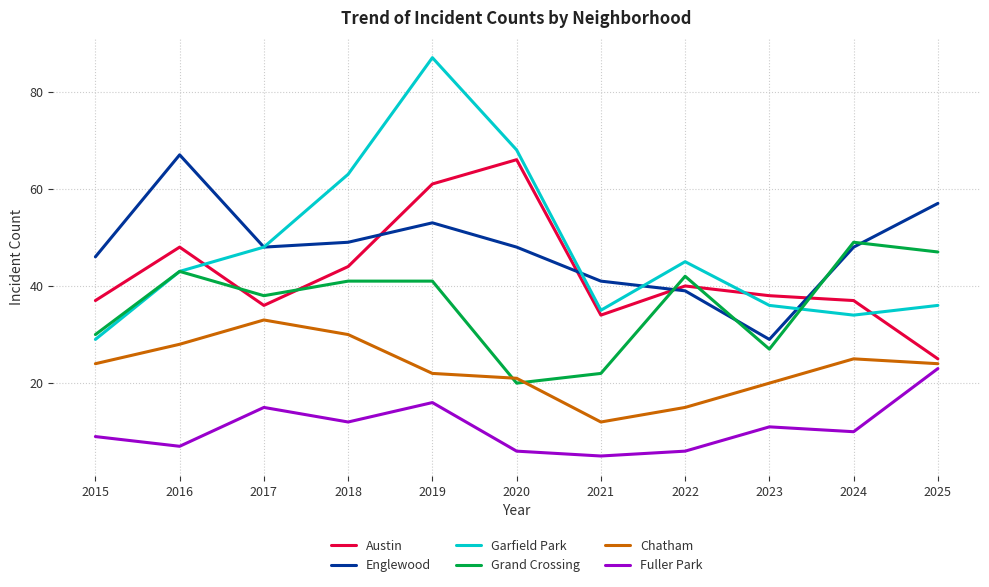

True or false: Garfield Park has a value of 60 at 2022.

False